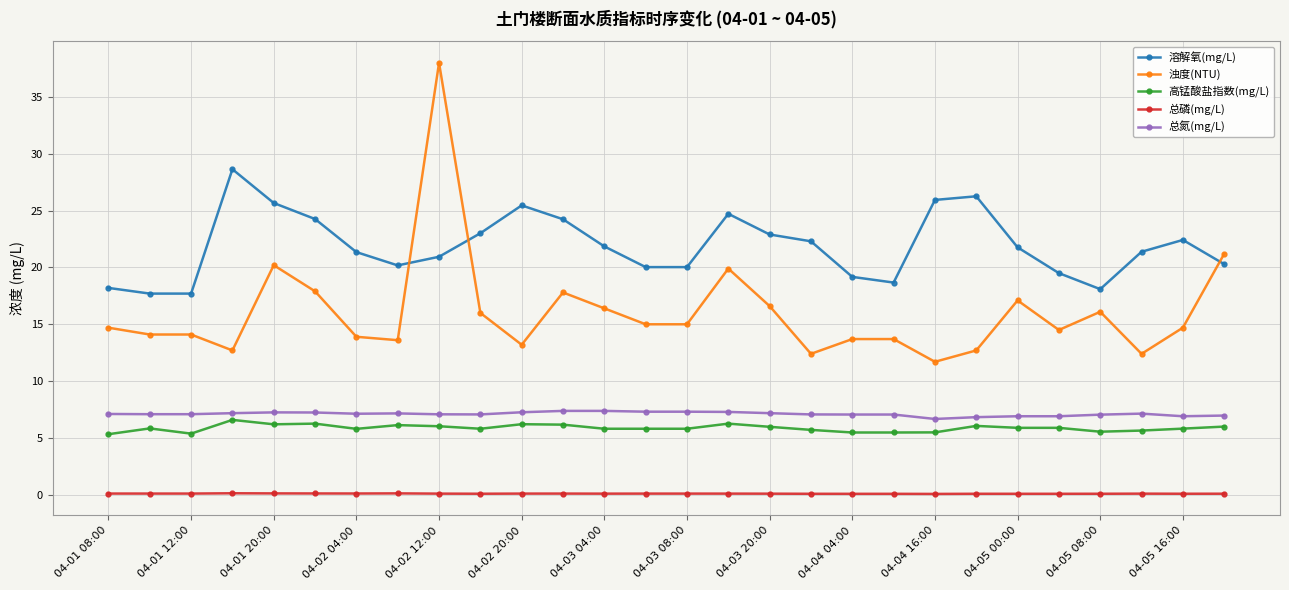

How many lines are shown in the chart?

5